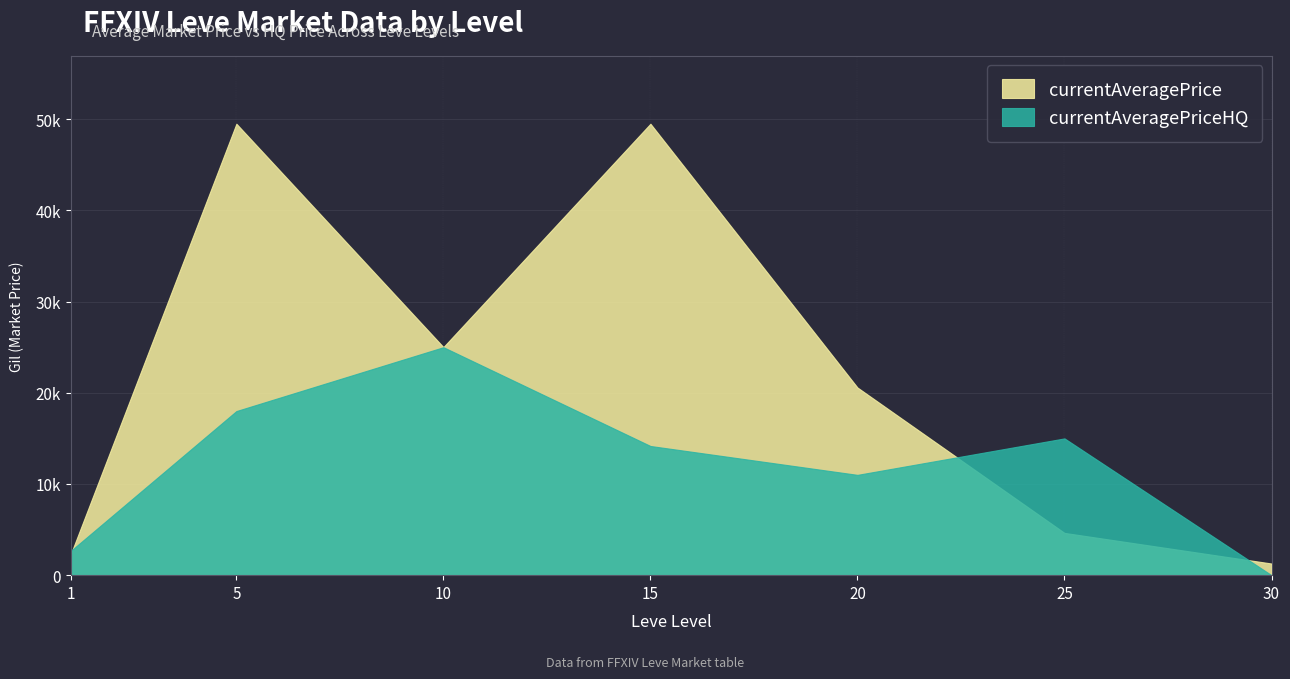

Rank the categories by currentAveragePriceHQ value from lowest to highest.

30, 1, 20, 15, 25, 5, 10